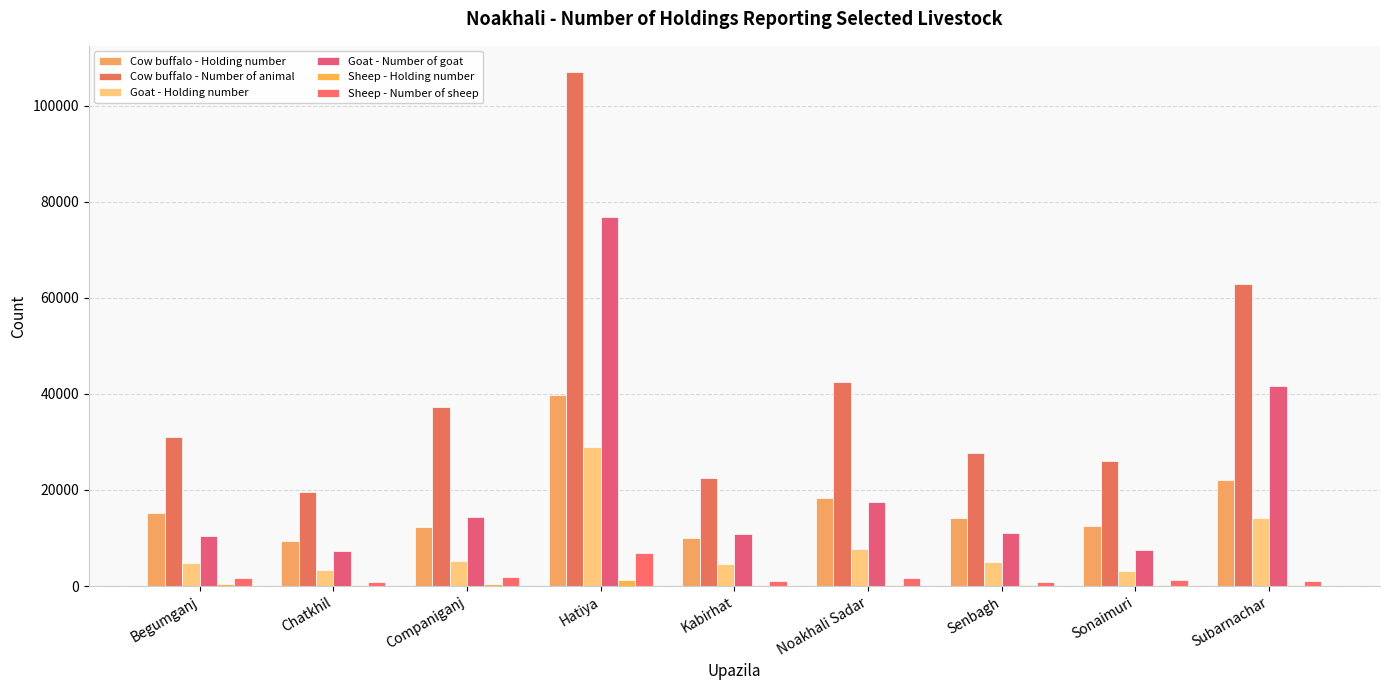

Which series changed the most between Chatkhil and Senbagh?

Cow buffalo - Number of animal